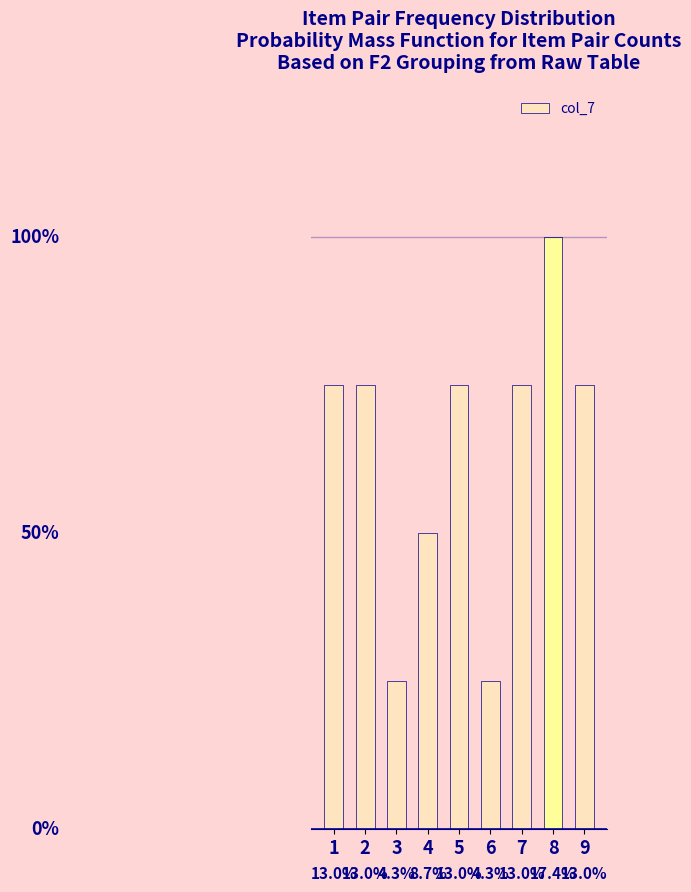

Are the bars horizontal?

No